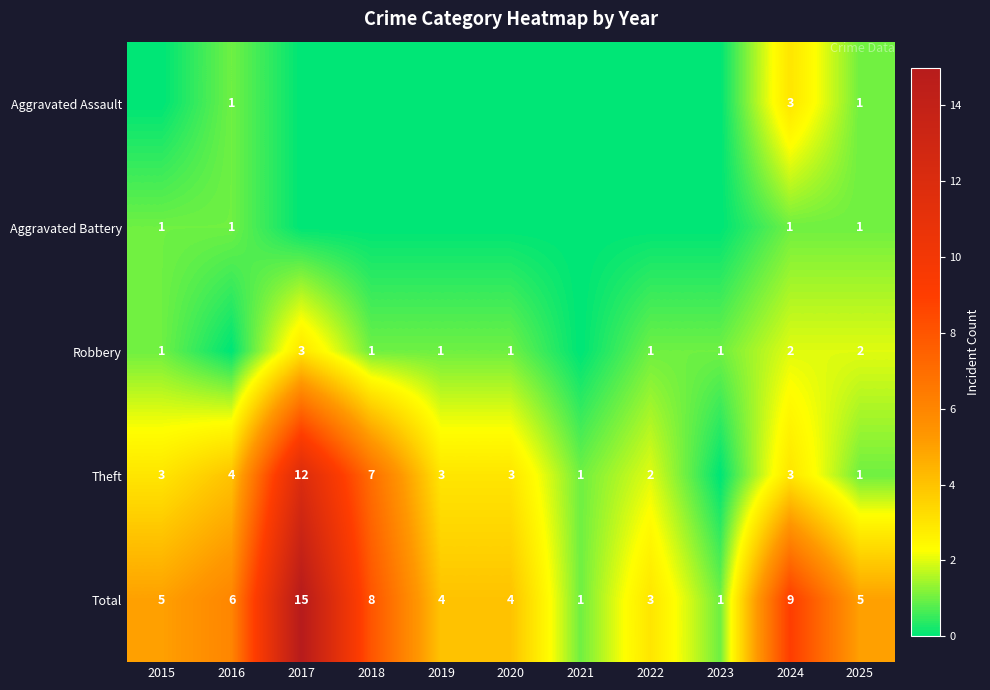

At which label is Total closest to 8?

2018